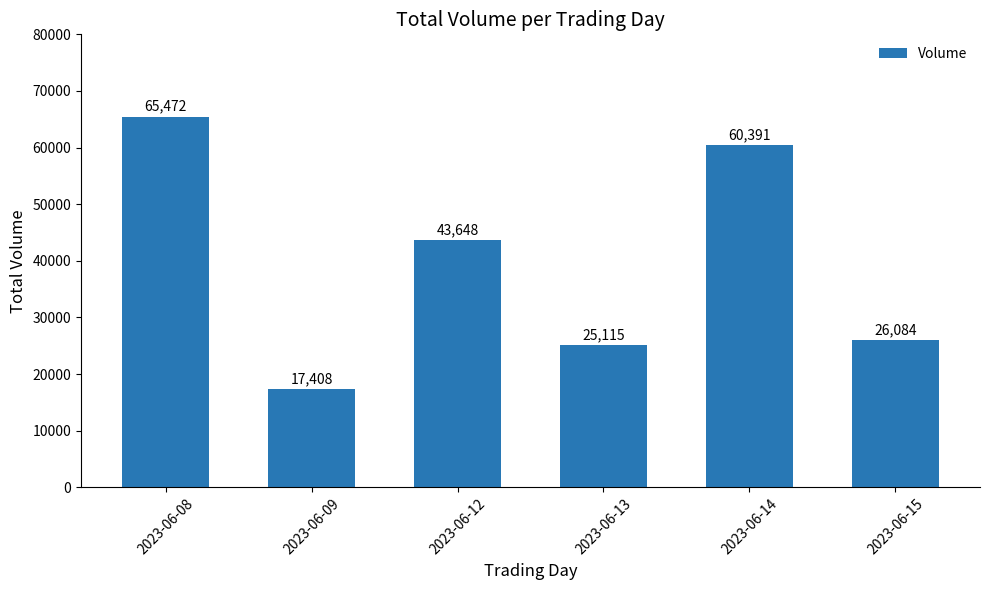

Read the value at 2023-06-08.

65472